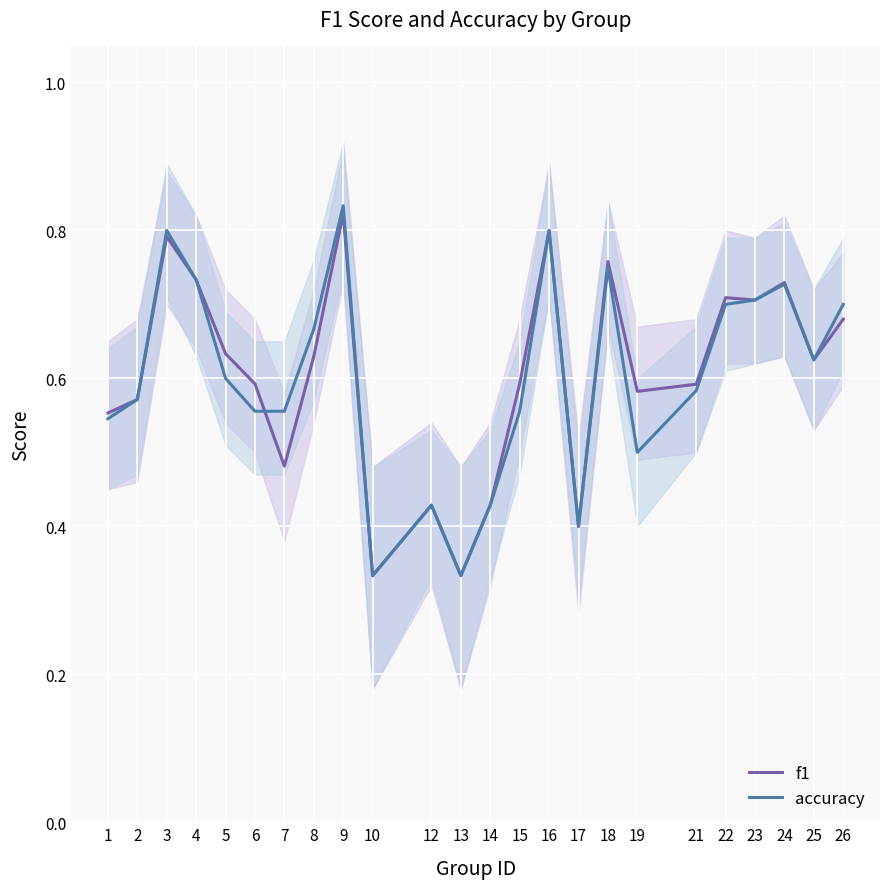

What is the total value across all series at 14?

0.9